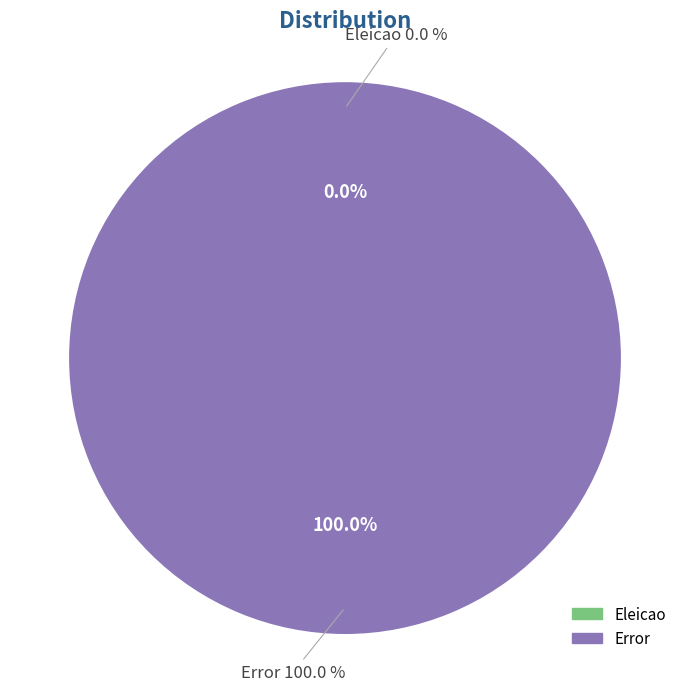

How many segments does this pie chart have?

2